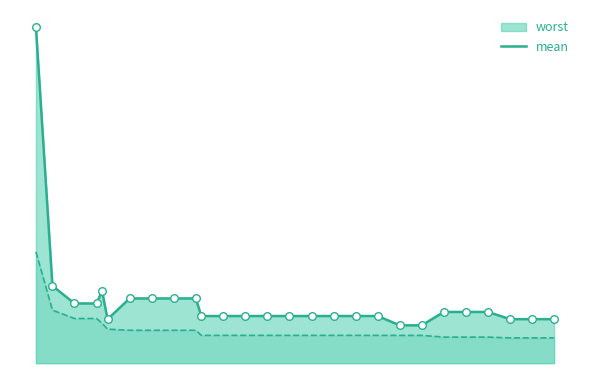

What are all the series names shown in the legend?

worst, mean